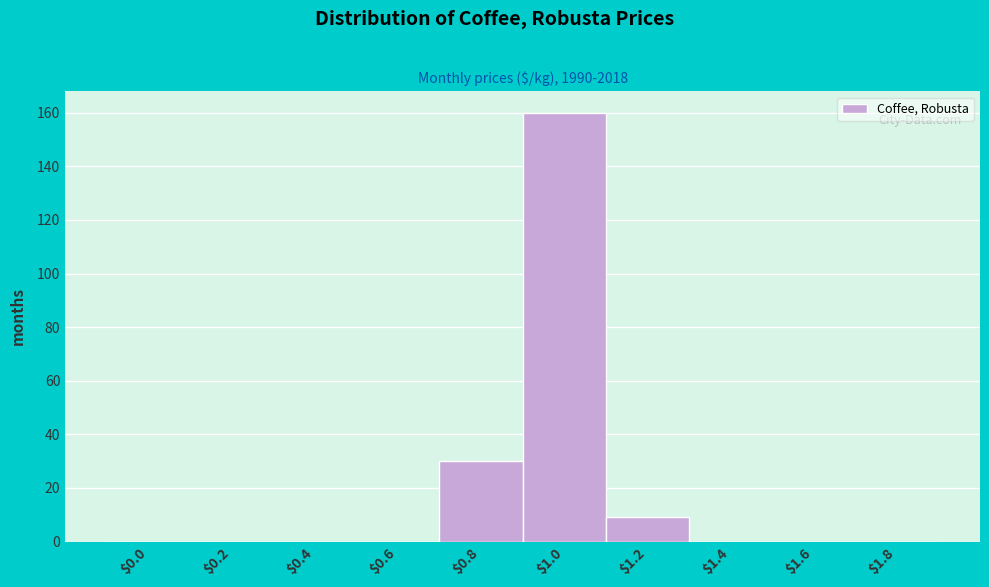

What is the greatest value displayed?

160